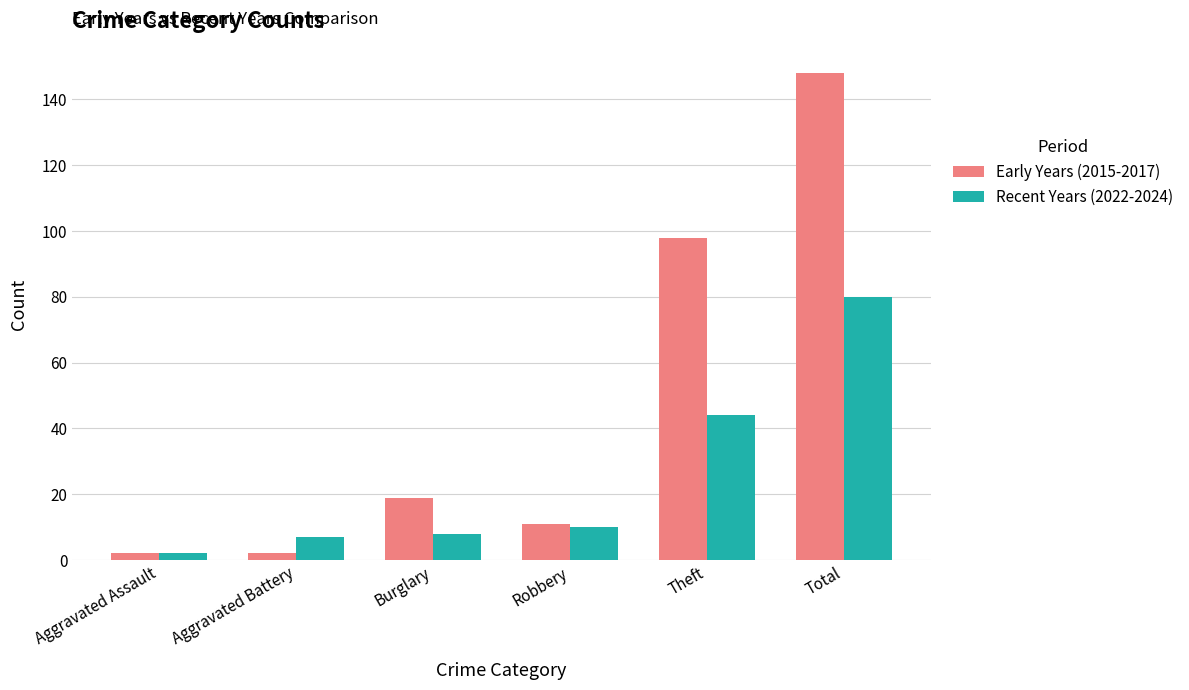

Rank the series at Theft from lowest to highest value.

Recent Years (2022-2024), Early Years (2015-2017)